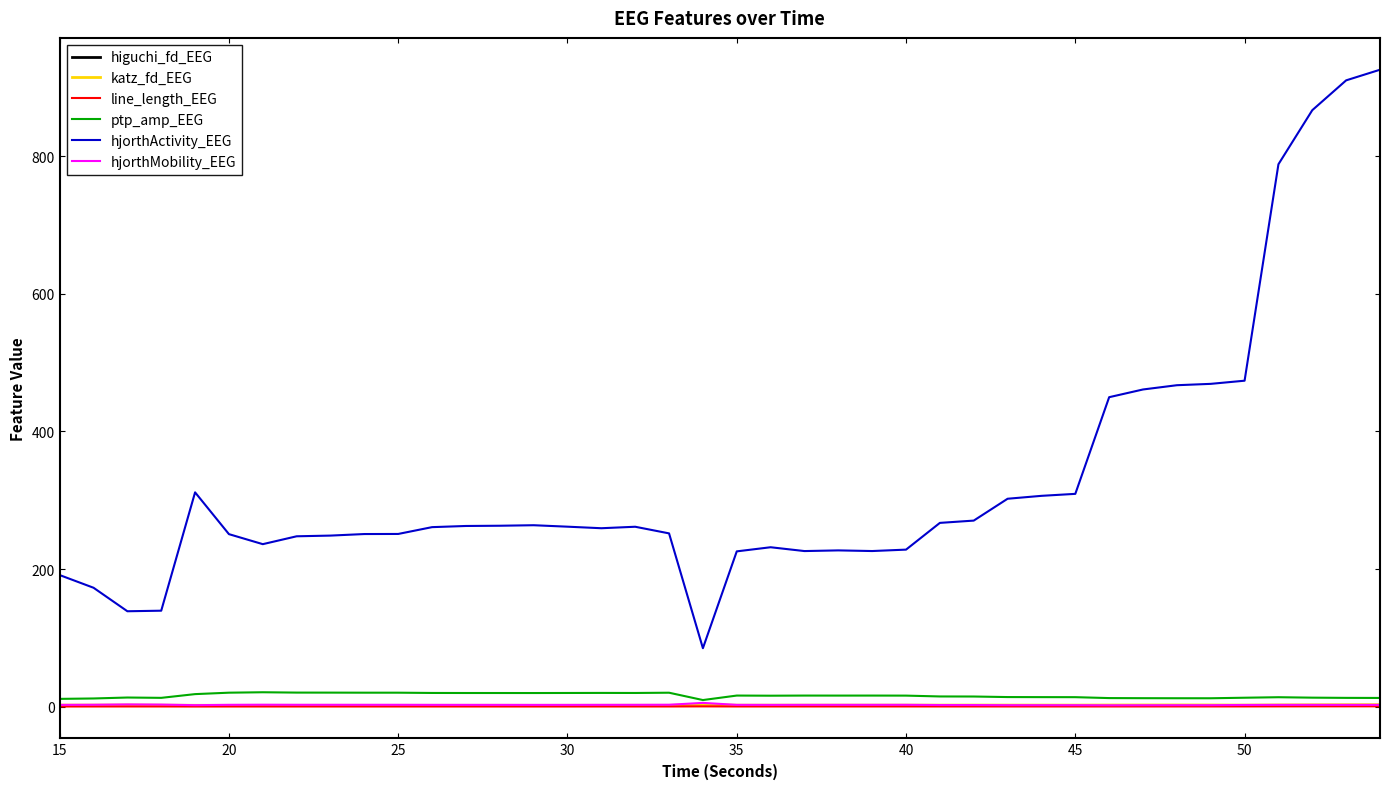

Which series has the largest total across all categories?

hjorthActivity_EEG